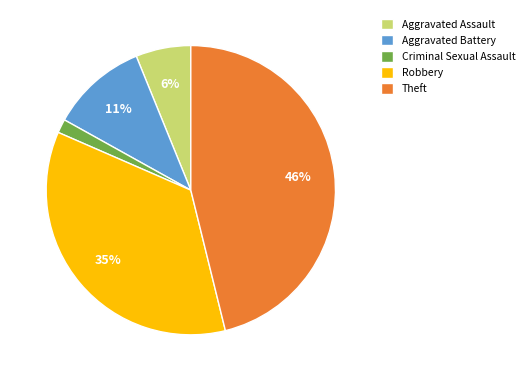

What percentage is the Robbery slice, to the nearest percent?

35%